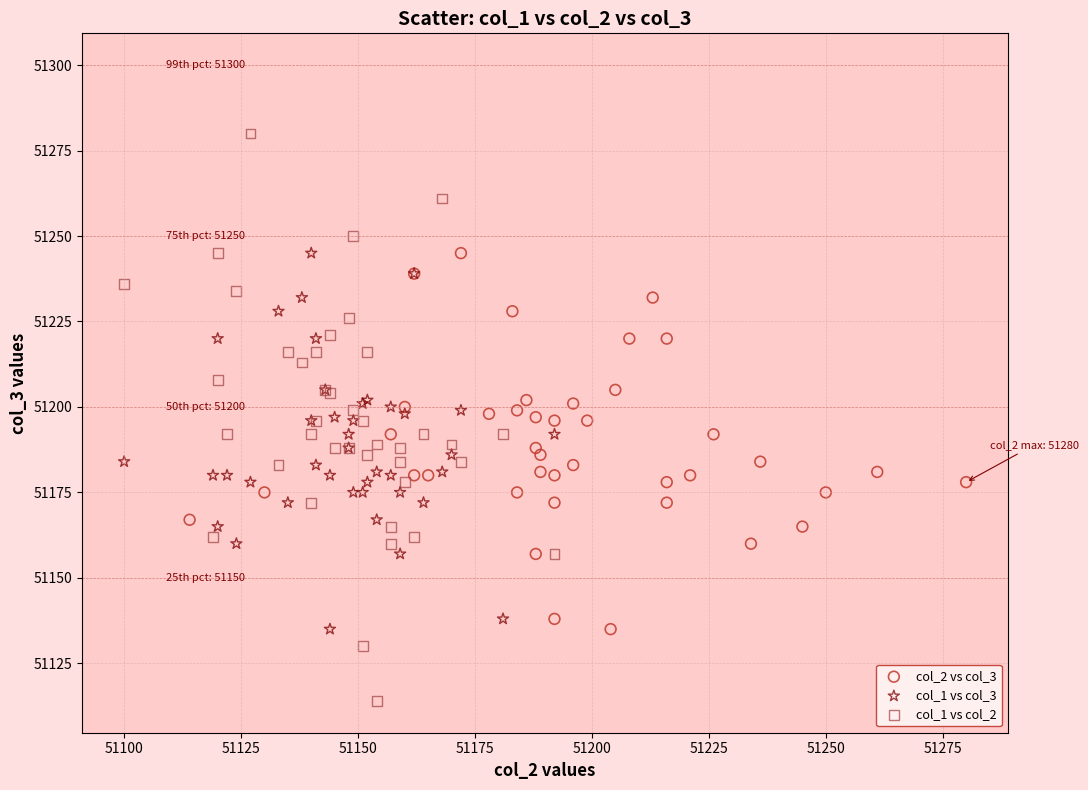

Which series reaches the minimum Y coordinate?

col_1 vs col_2